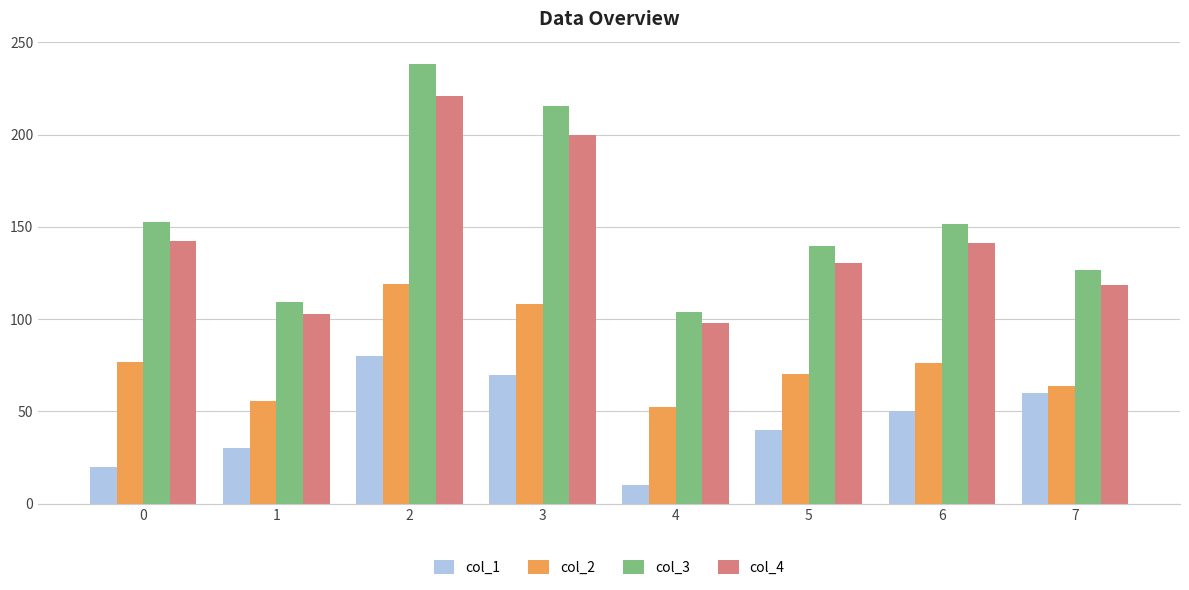

Which series has the widest spread of values?

col_3